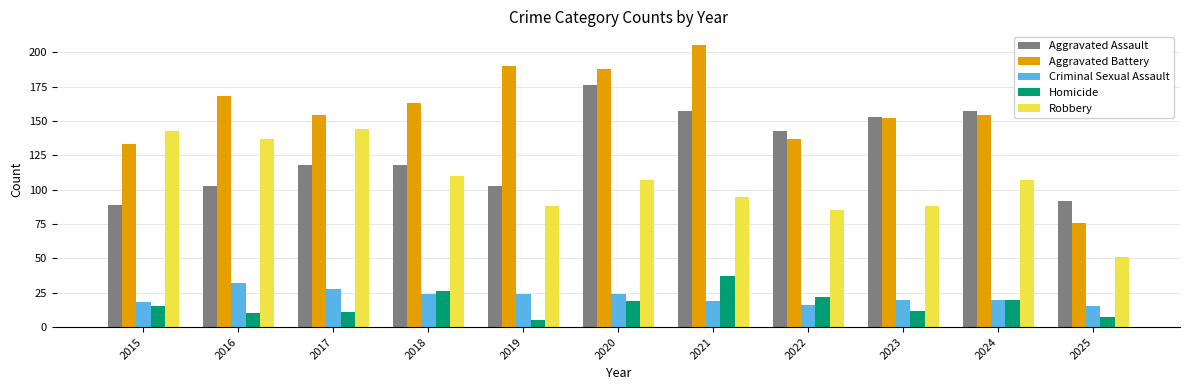

What is the average value of the Aggravated Battery series?

156